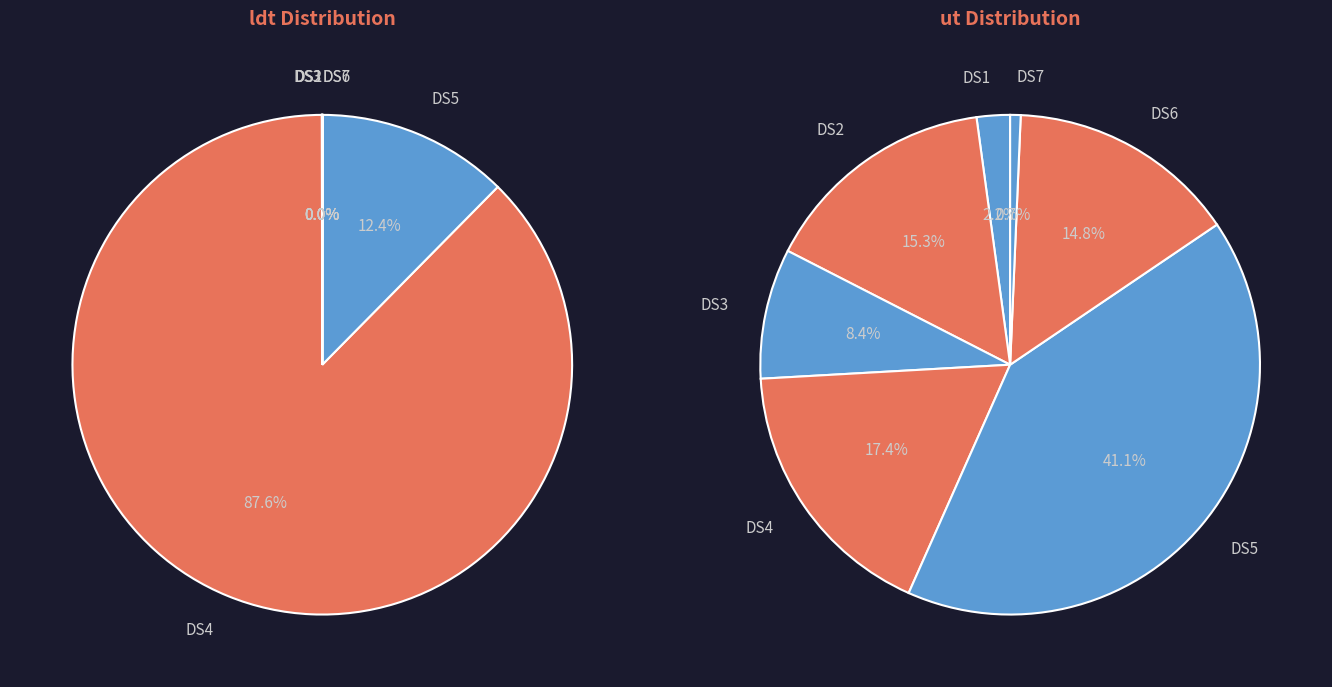

How many segments does this pie chart have?

7